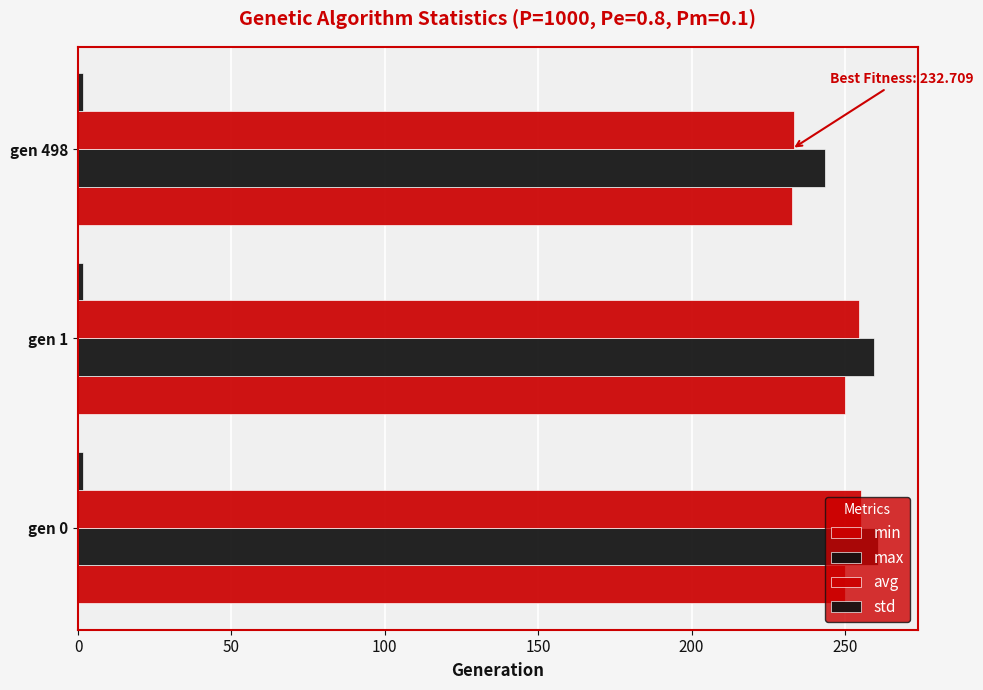

Count the number of data series in this chart.

4